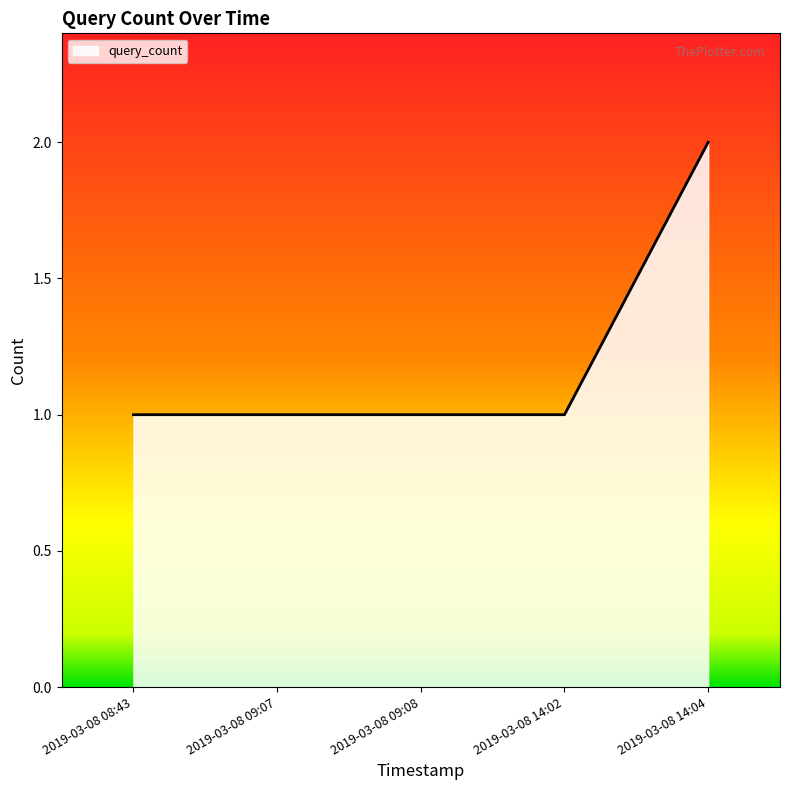

True or false: there are more than 1 points higher than both neighbors.

False